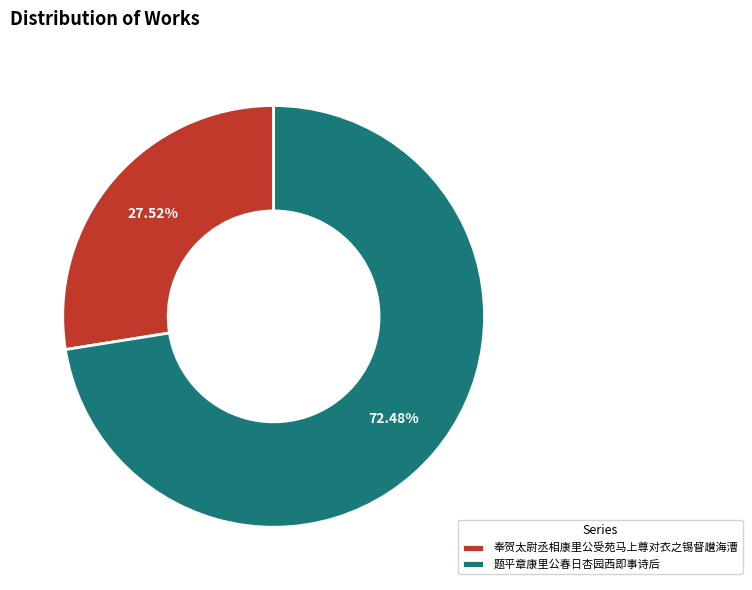

True or false: 奉贺太尉丞相康里公受苑马上尊对衣之锡督䟎海漕 accounts for 28% of the total.

True